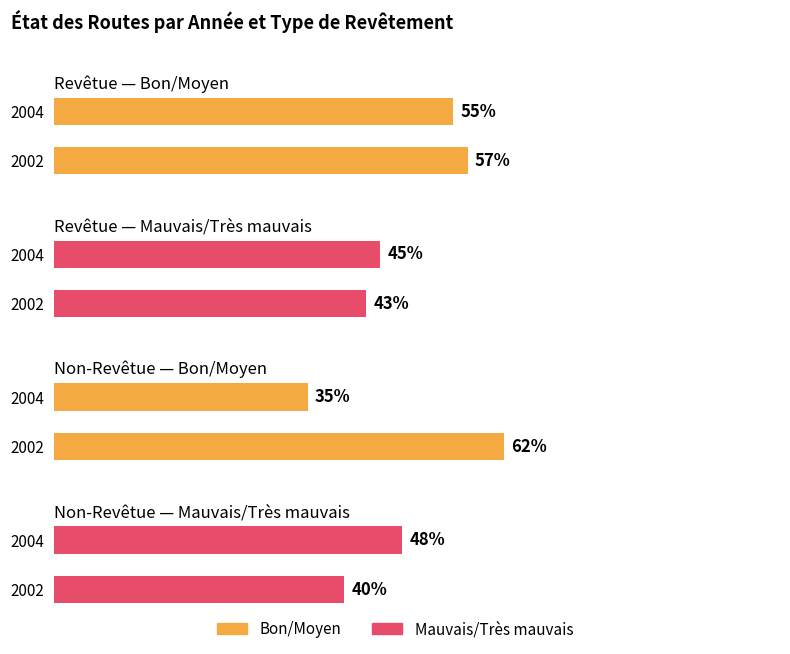

Reading left to right, list all the values displayed in this chart.

Revêtue - Bon/Moyen: 57	55
Revêtue - Mauvais/Très mauvais: 43	45
Non-Revêtue - Bon/Moyen: 62	35
Non-Revêtue - Mauvais/Très mauvais: 40	48